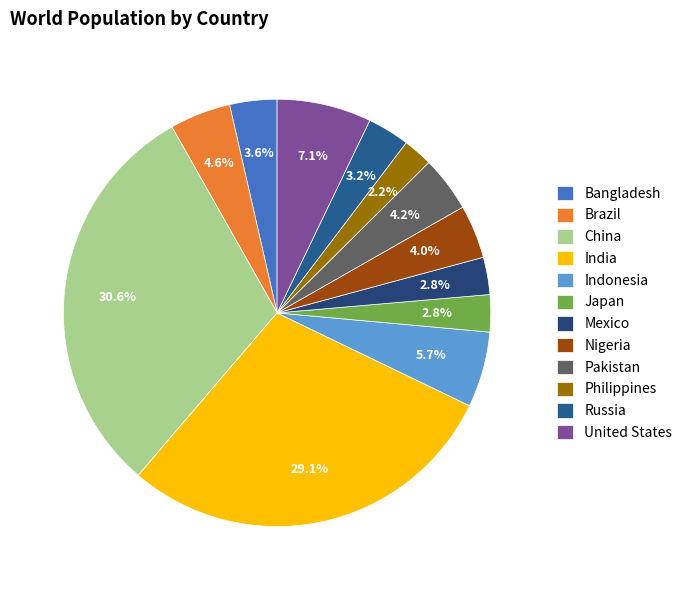

True or false: Mexico accounts for 1% of the total.

False